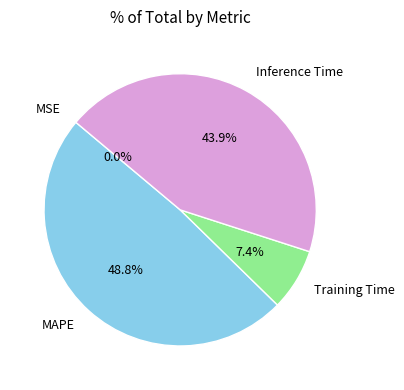

What percentage do Training Time and MAPE together represent?

56.1%